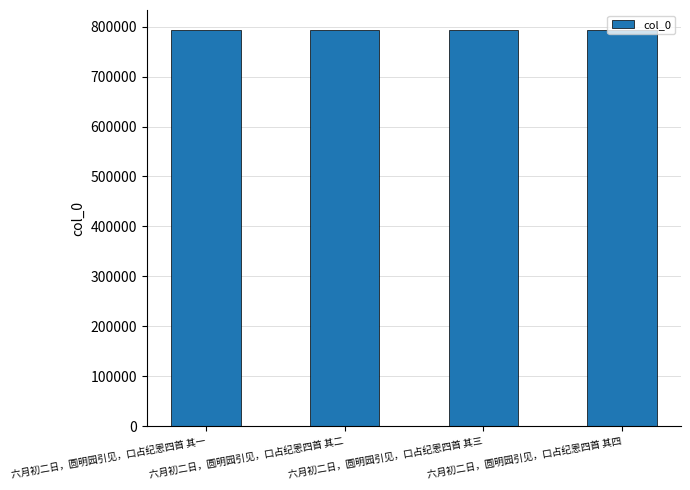

What is the smallest value displayed?

793682